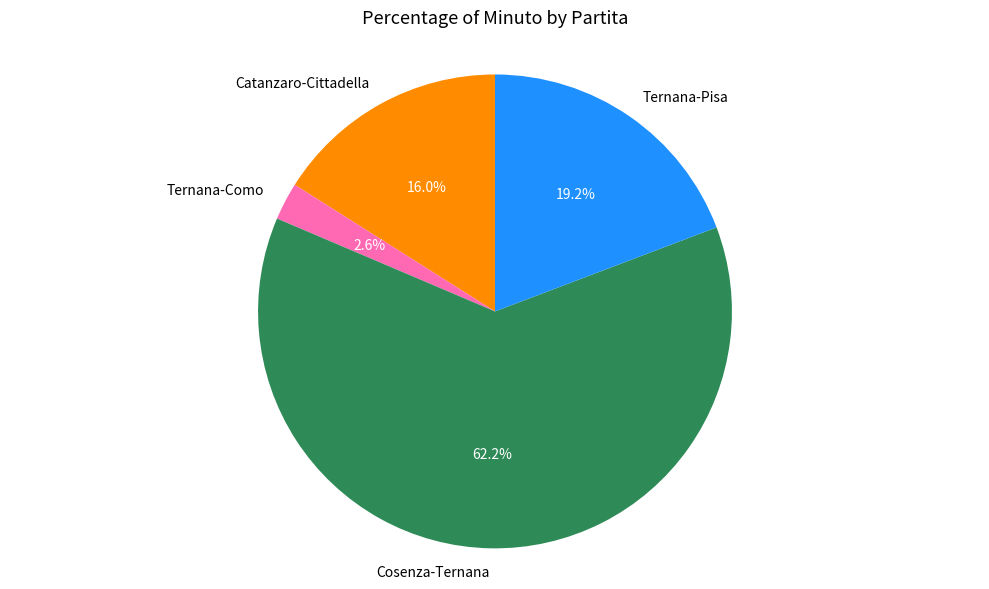

Count the number of slices in the pie.

4